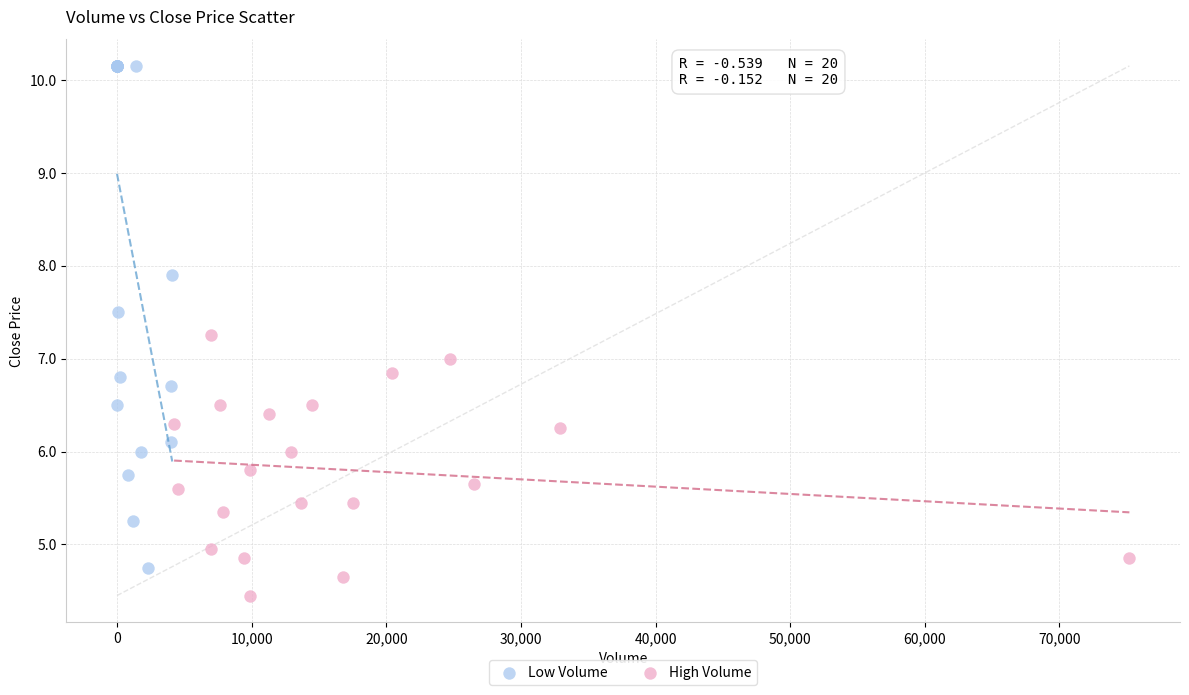

Which series reaches the maximum Y coordinate?

Low Volume